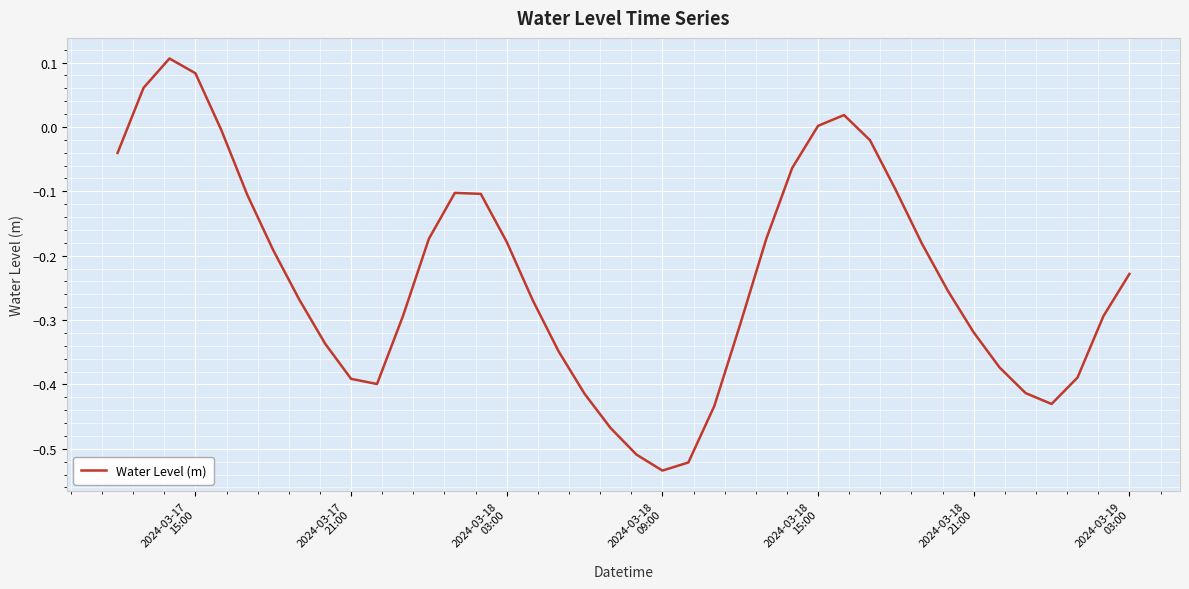

How many lines are shown in the chart?

1